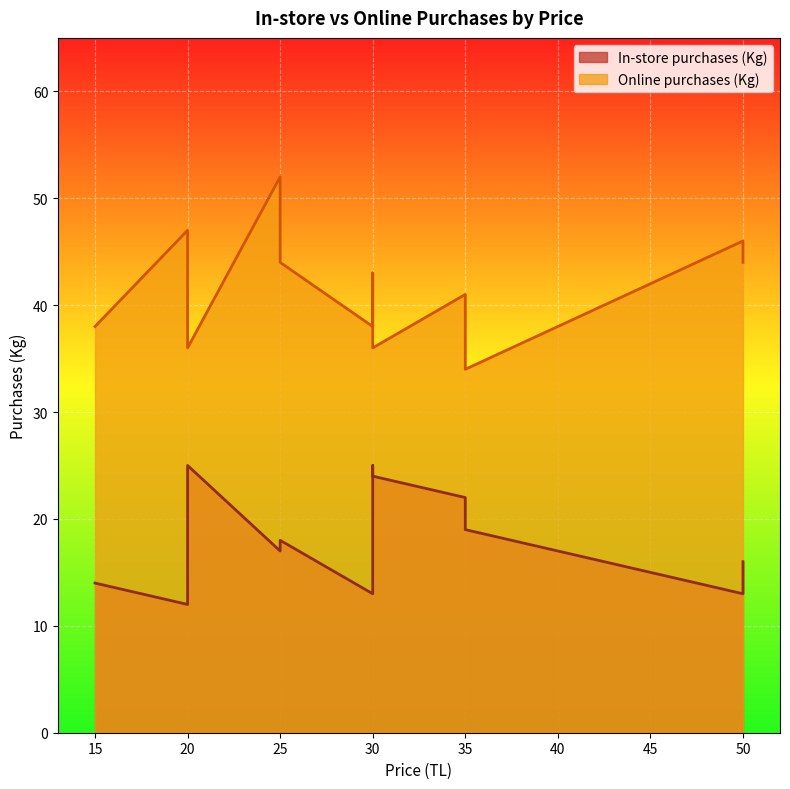

What is the value of the In-store purchases (Kg) point at the 2nd from the left?

12